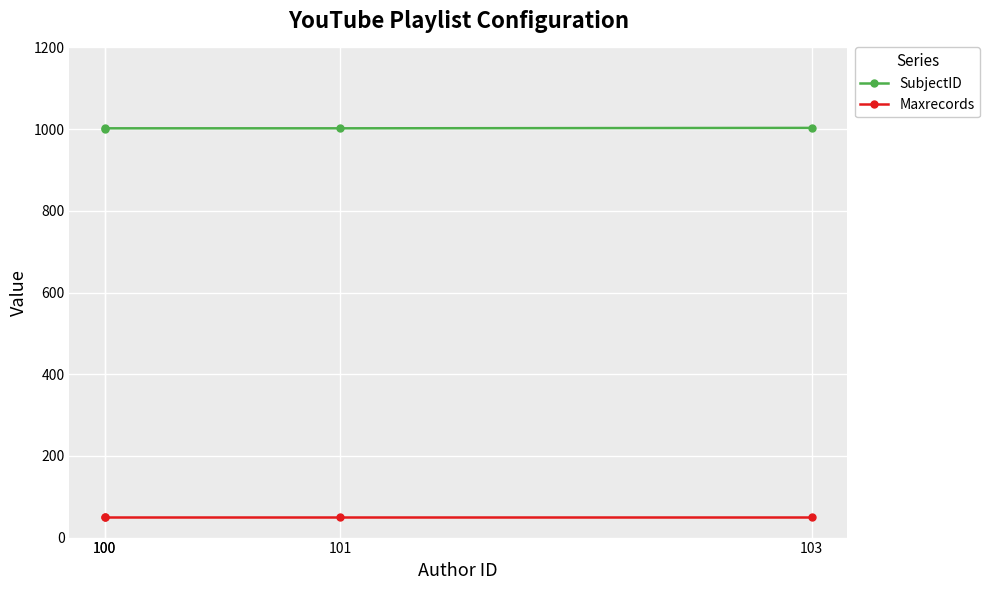

Rank the series at 103 from highest to lowest value.

SubjectID, Maxrecords